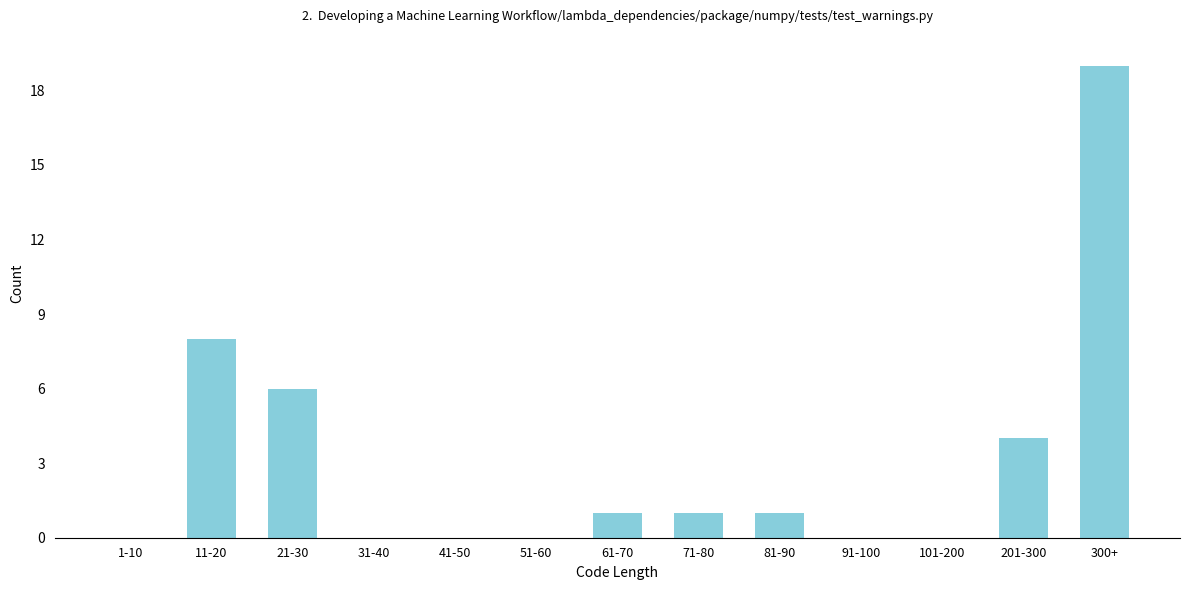

Reading left to right, what are all the values shown in this chart?

1-10=0	11-20=8	21-30=6	31-40=0	41-50=0	51-60=0	61-70=1	71-80=1	81-90=1	91-100=0	101-200=0	201-300=4	300+=19